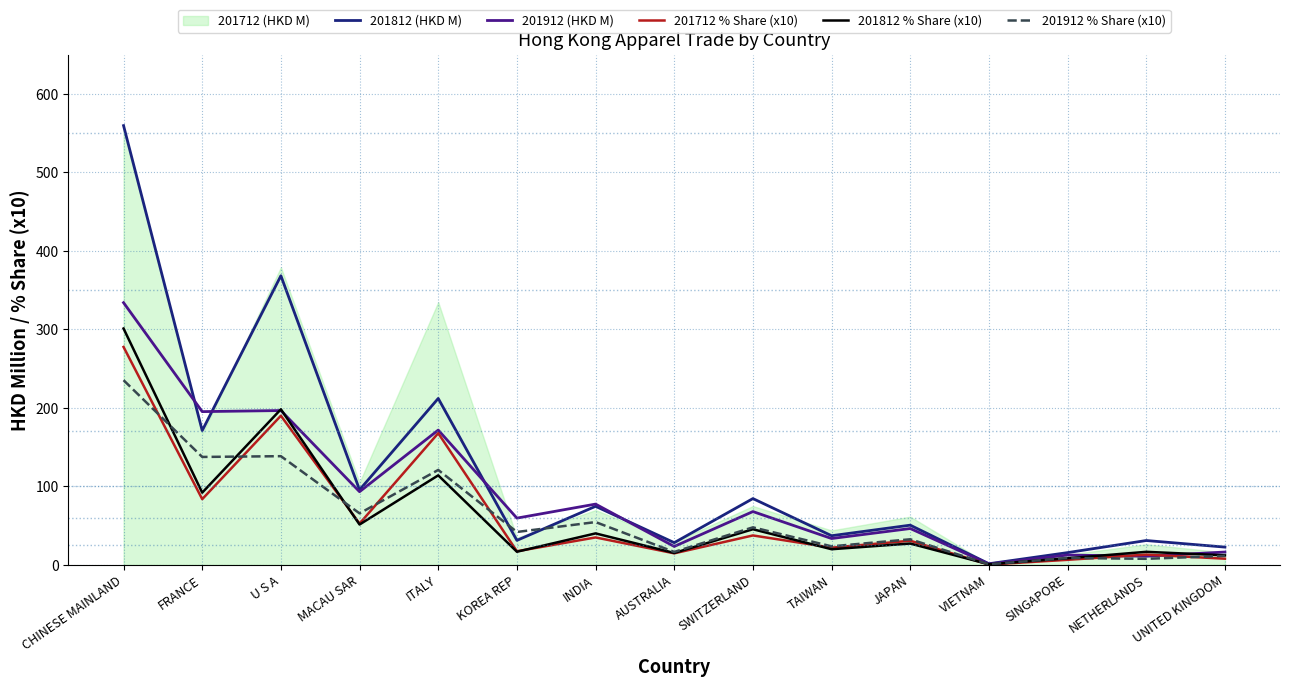

The value of 201912 % Share (x10) at U S A is 138.6. True or false?

True